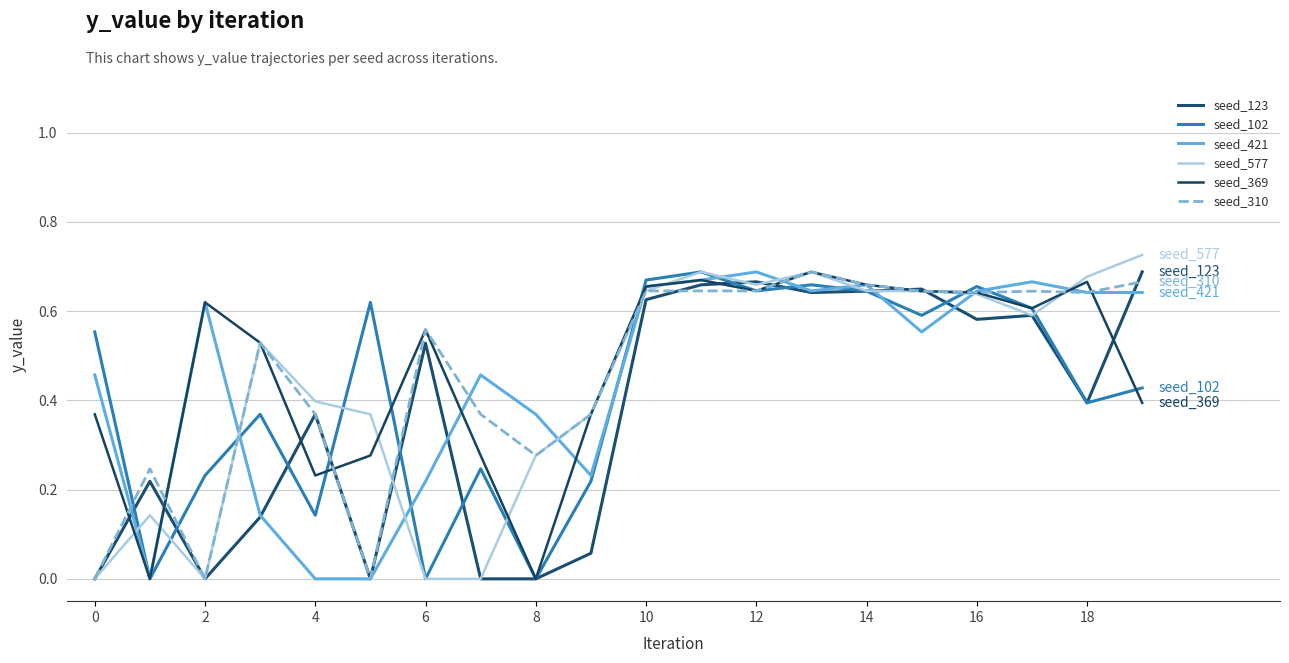

How many lines are shown in the chart?

6